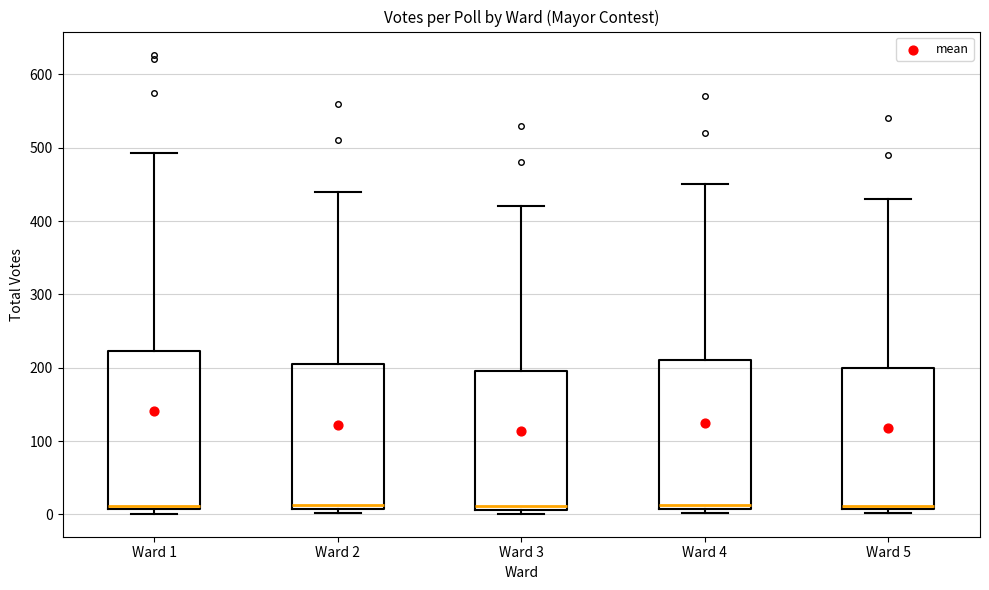

Reading left to right, read every box against the y-axis: the position of its median line, the range the box covers, and the ends of its whiskers. The values are not printed on the chart, so give them approximately, as read against the axis.

Ward 1: median 10 (just above the box's lower edge), box 10 to 220, whiskers 0 to 490
Ward 2: median 10 (just above the box's lower edge), box 10 to 210, whiskers 0 to 440
Ward 3: median 10 (just above the box's lower edge), box 10 to 200, whiskers 0 to 420
Ward 4: median 10 (just above the box's lower edge), box 10 to 210, whiskers 0 to 450
Ward 5: median 10 (just above the box's lower edge), box 10 to 200, whiskers 0 to 430